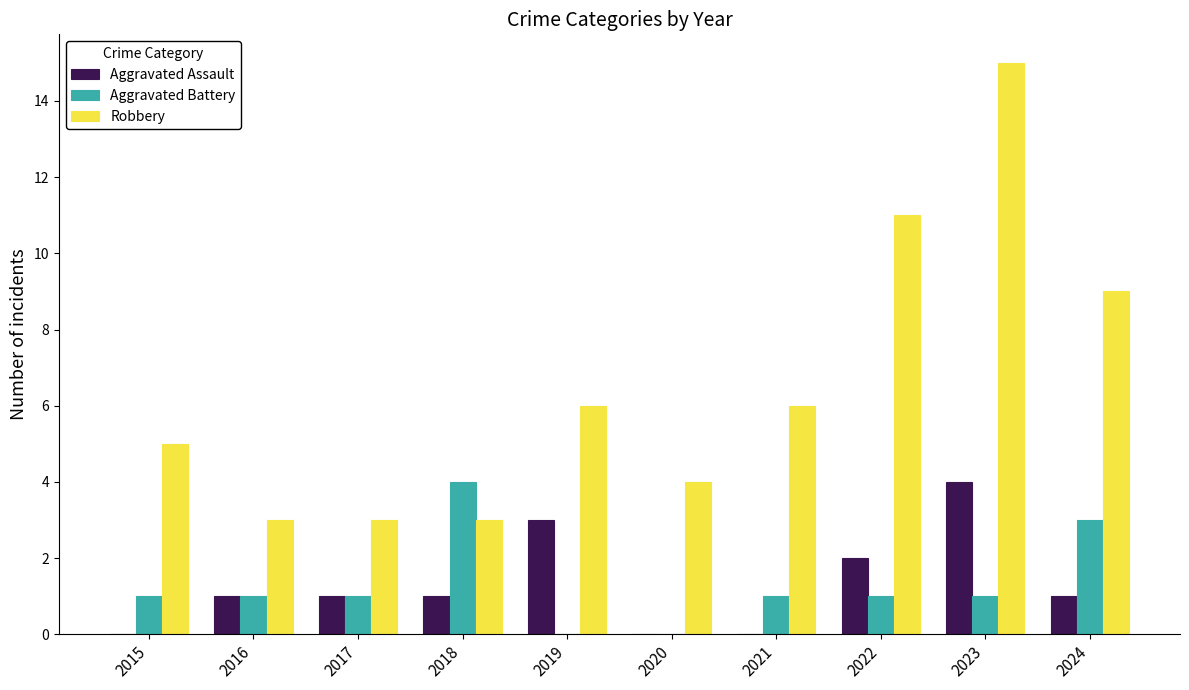

At which category is the sum across all series the highest?

2023